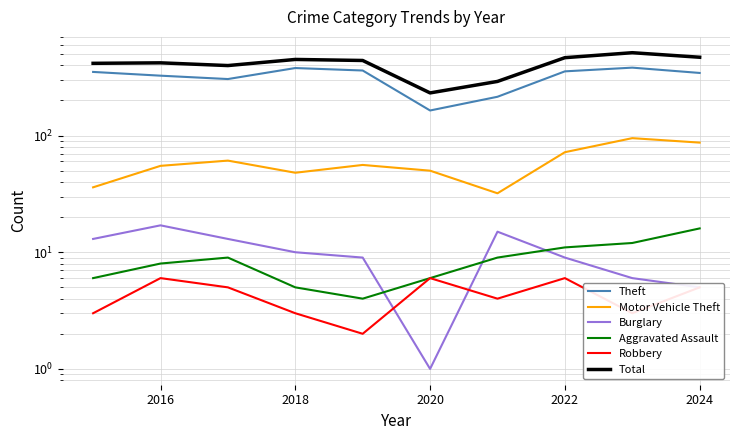

True or false: Motor Vehicle Theft and Burglary intersect in this chart.

False